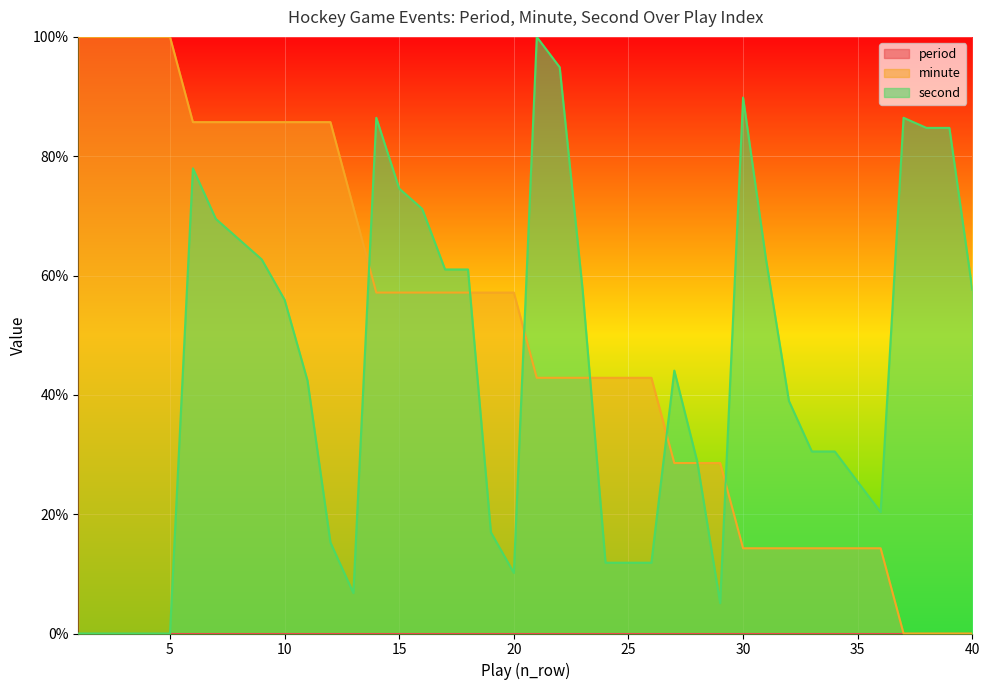

True or false: second has more than 2 interior local peaks.

True